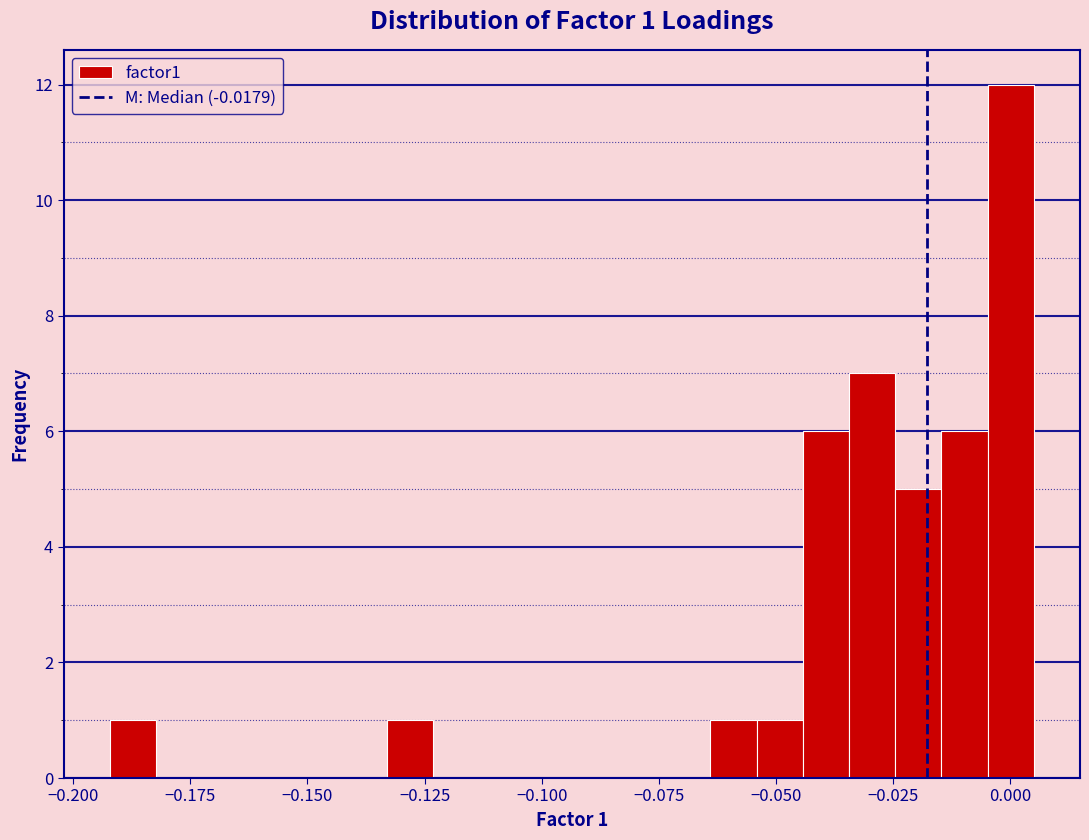

Read against the x-axis, roughly where is the centre of the tallest bar?

0.000